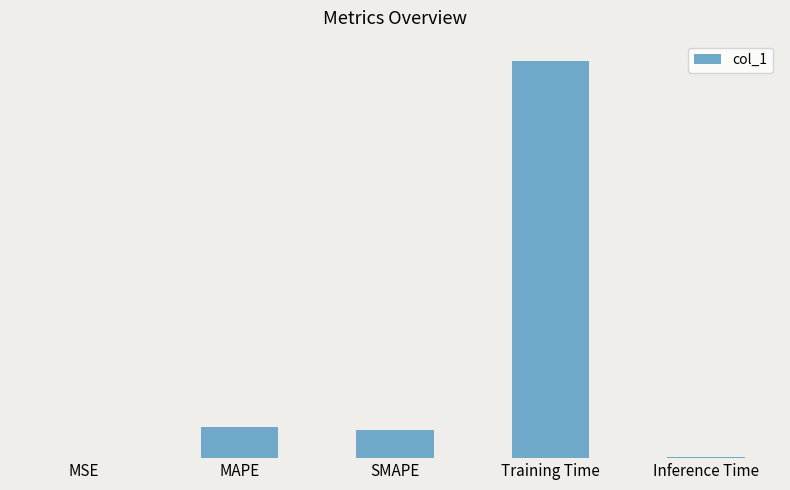

What is the change in value from SMAPE to Inference Time?

-0.2